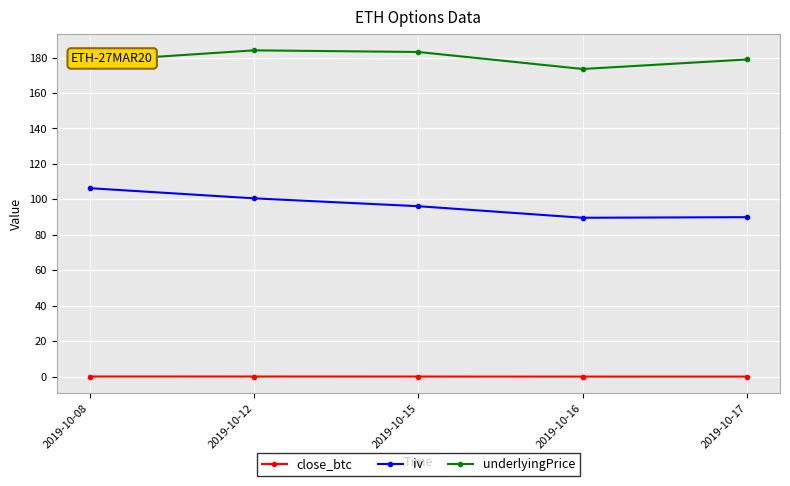

True or false: iv has more than 0 points higher than both neighbors.

False